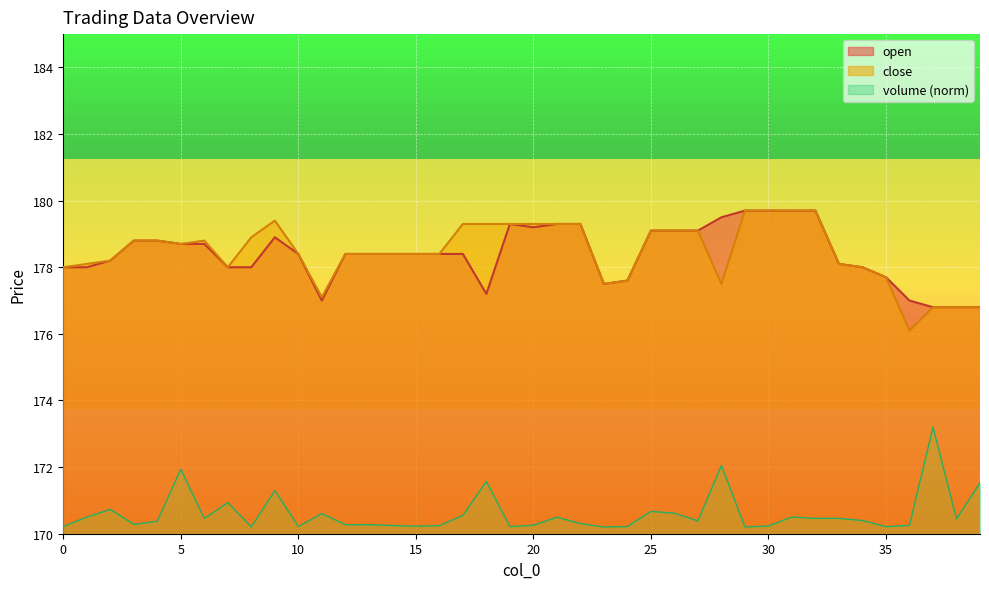

Read the open value at 16.

178.4